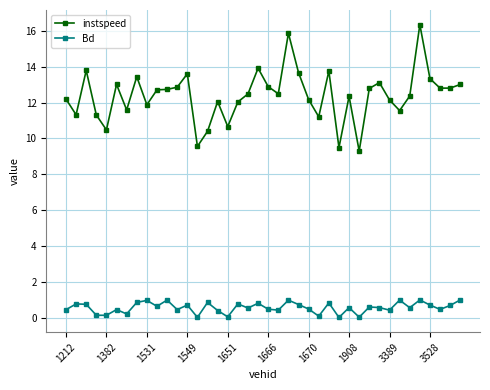

Rank the series by their maximum value, from highest to lowest.

instspeed, Bd